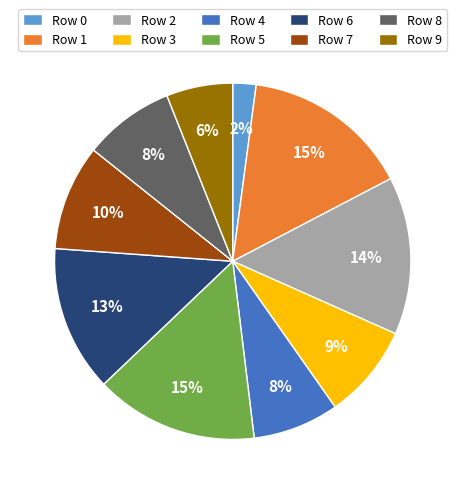

Between Row 6 and Row 9, which is larger?

Row 6